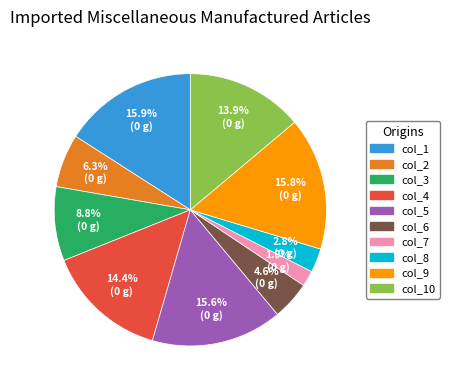

Is there a majority slice in this chart?

No